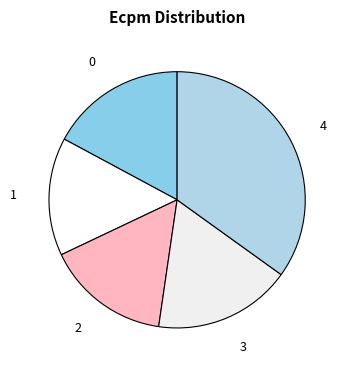

Is the sum of 1 and 2 greater than half?

No